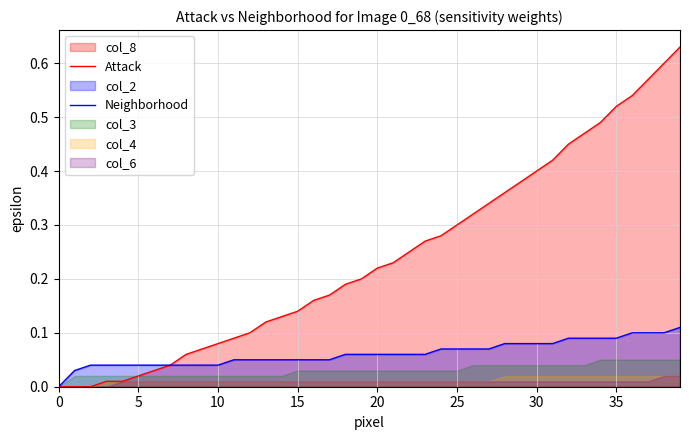

True or false: Neighborhood and Attack cross at least once.

False